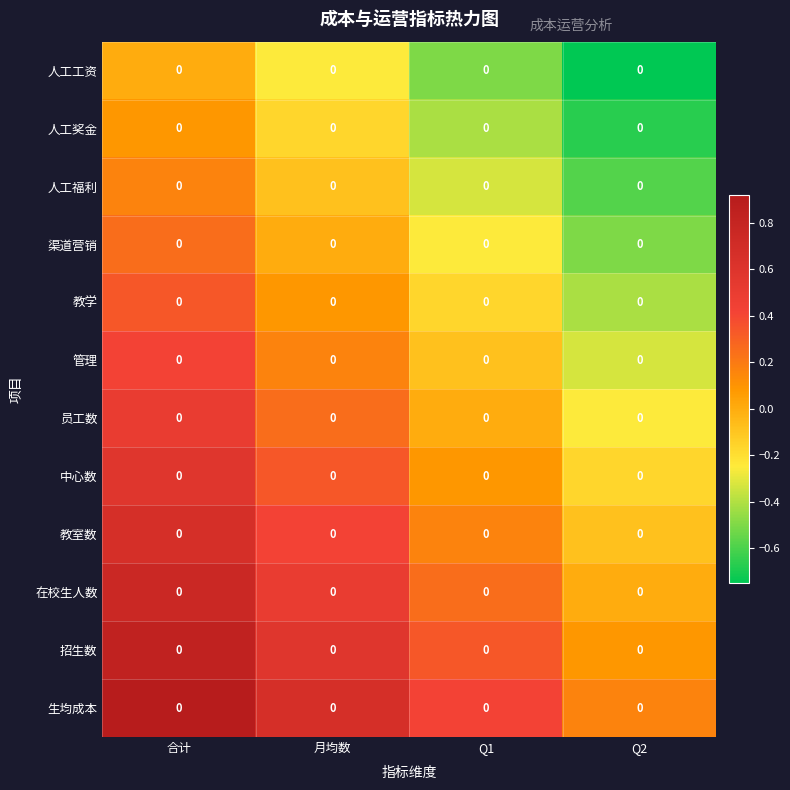

What is the difference between the highest and lowest values at Q2?

0.9